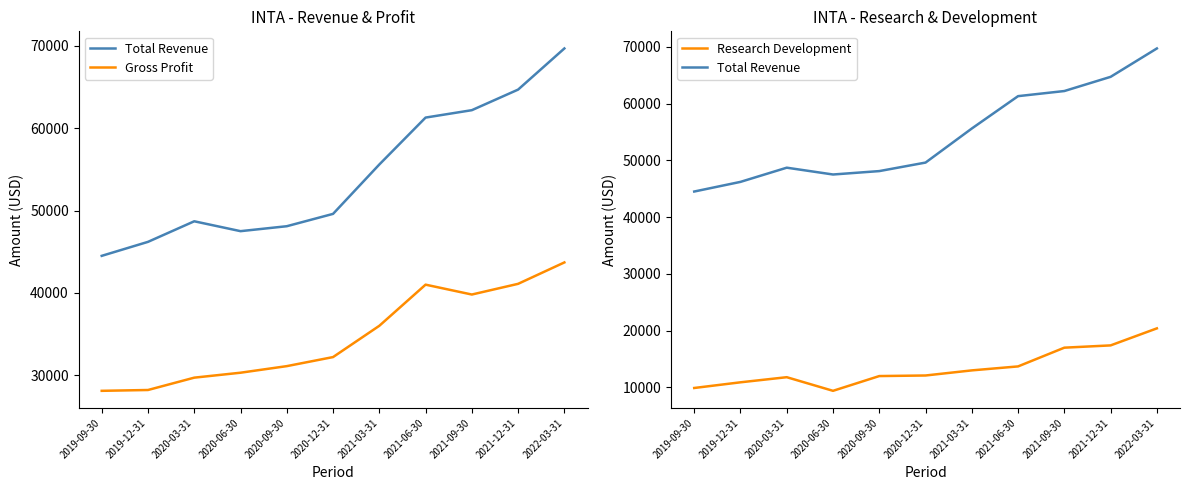

Which series has the widest spread of values?

Total Revenue